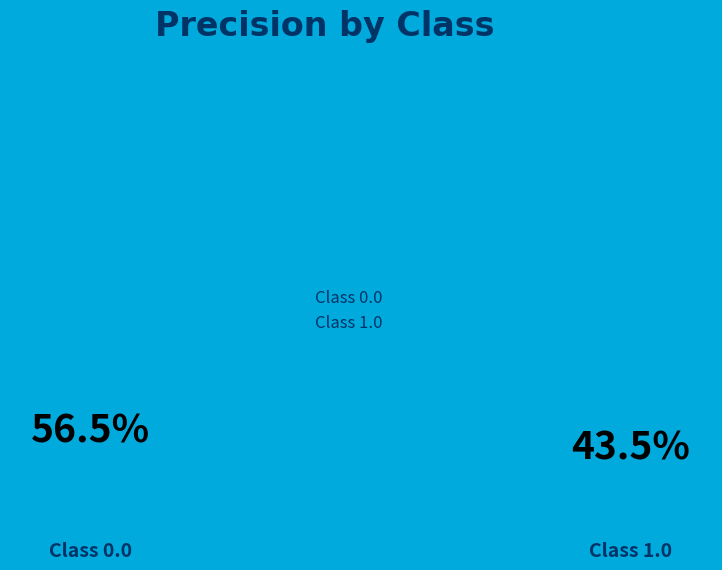

Which category has the smallest portion of the pie?

Class 1.0